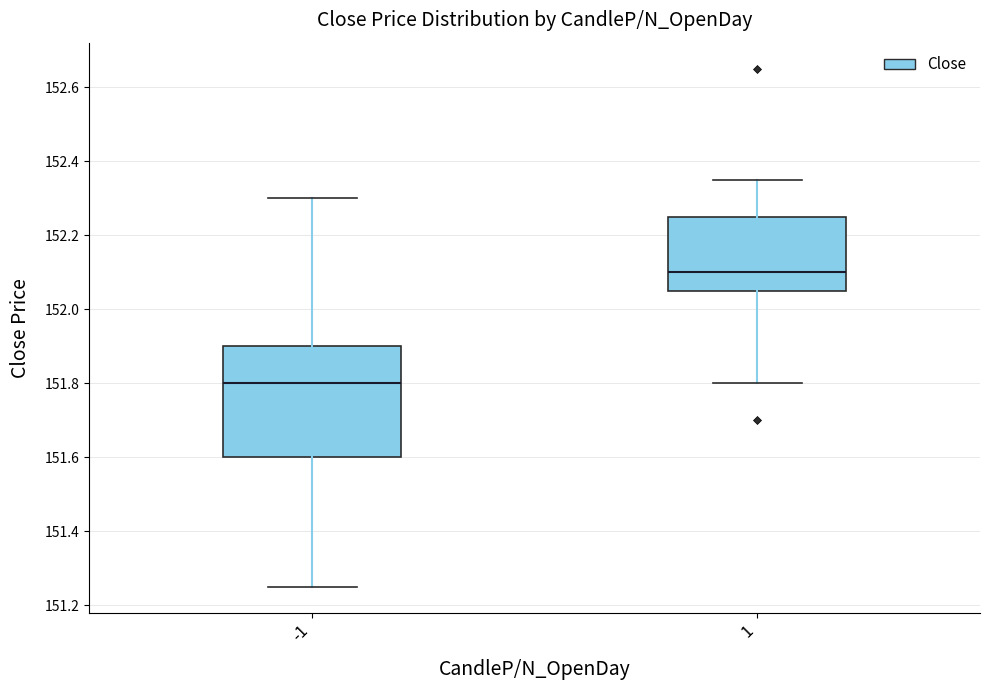

Reading left to right, transcribe this box plot: for each box, give where its median line is, the range the box spans, and where its two whiskers end, as read against the y-axis. The values are not printed on the chart, so give them approximately, as read against the axis.

-1: median 151.80, box 151.60 to 151.90, whiskers 151.26 to 152.30
1: median 152.10, box 152.06 to 152.26, whiskers 151.80 to 152.36